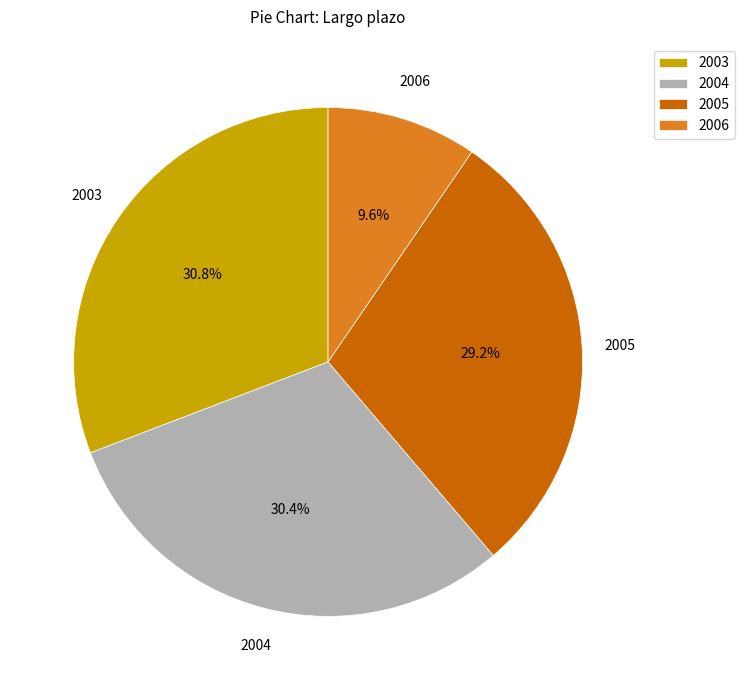

Is the sum of 2003 and 2004 greater than half?

Yes